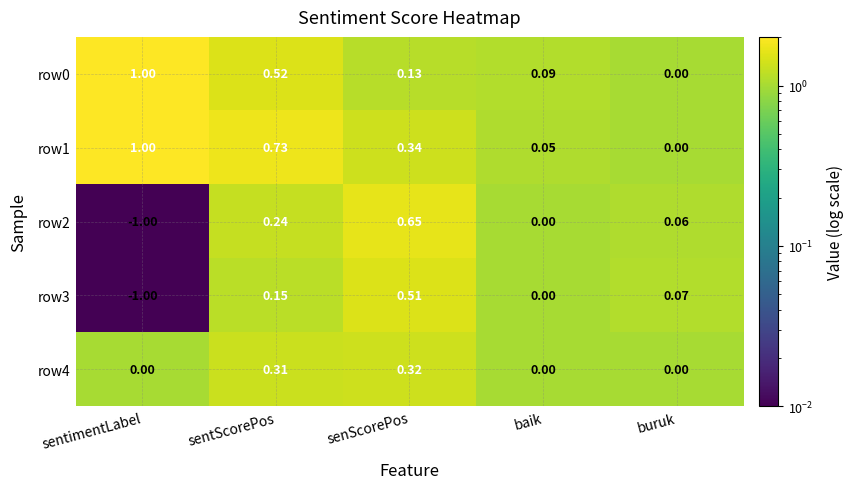

At which label does row0 reach its peak?

sentimentLabel